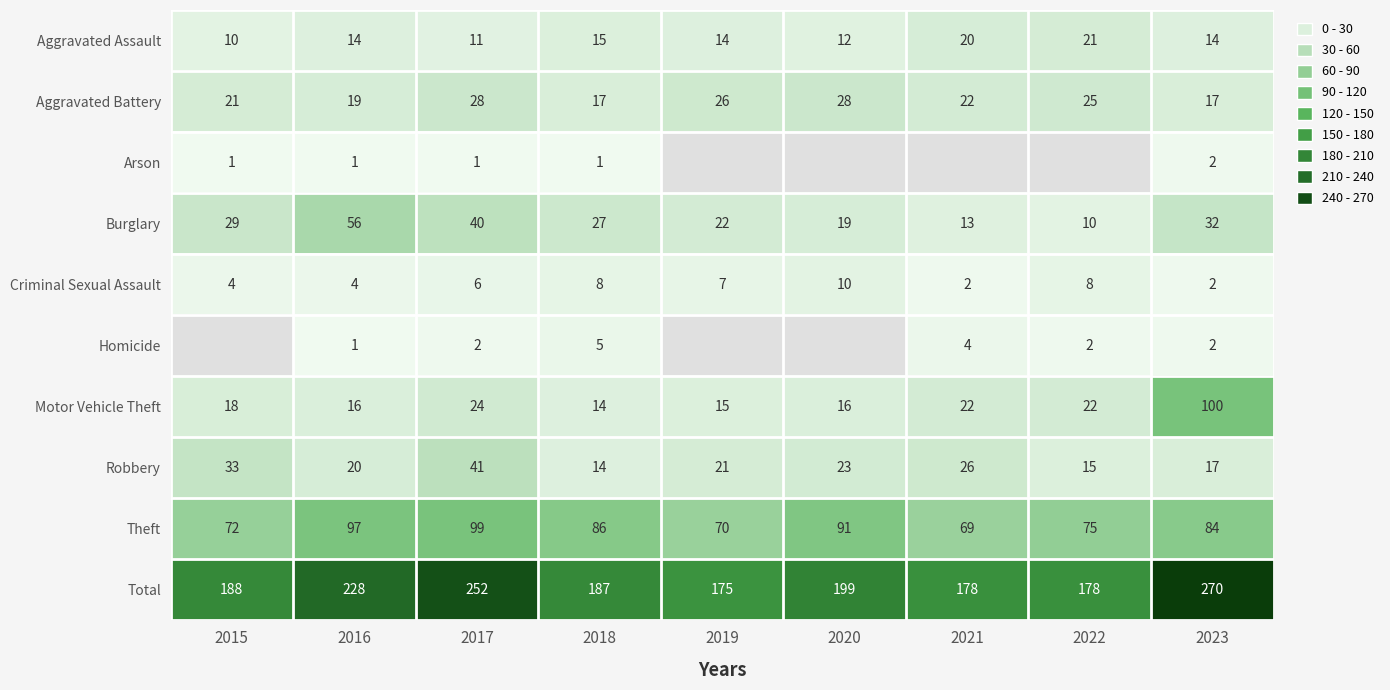

What value does the Robbery series have at 2022?

15